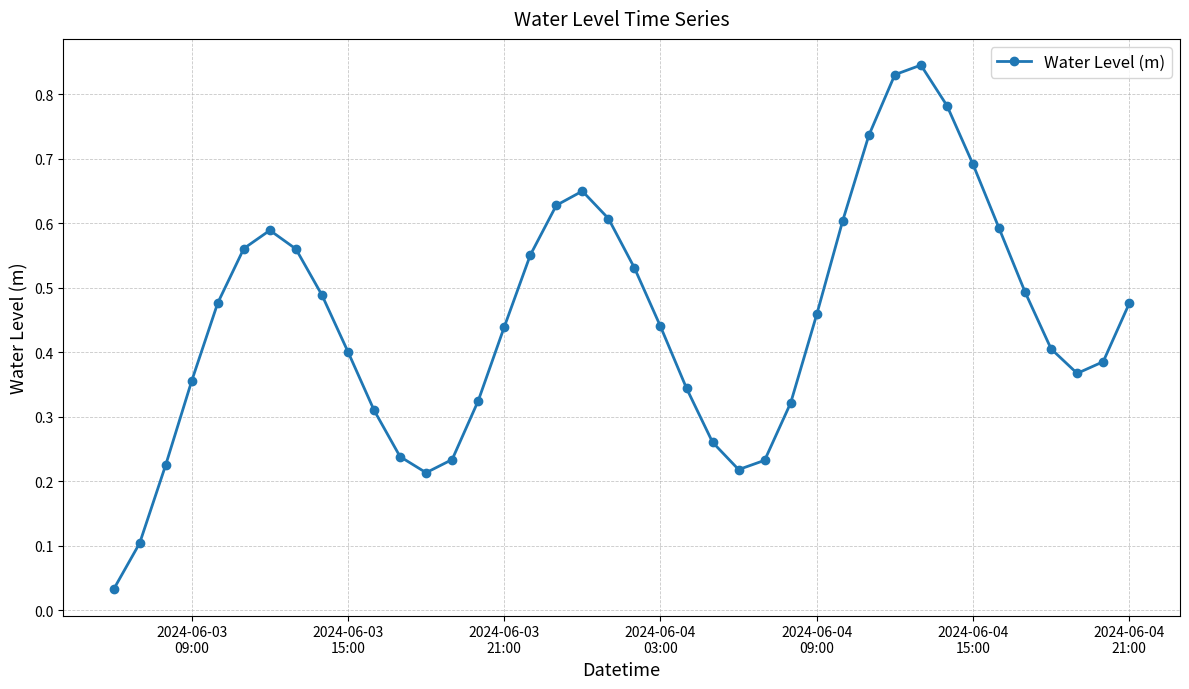

How many points are lower than both their immediate neighbors (excluding endpoints)?

3